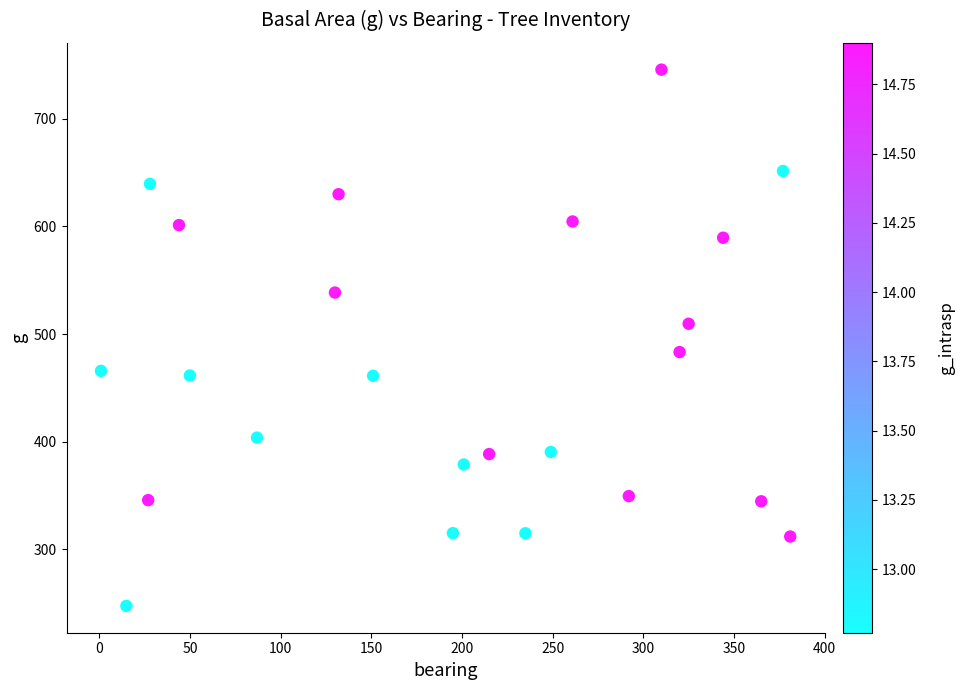

What is the range of X values (max minus min)?

380.0